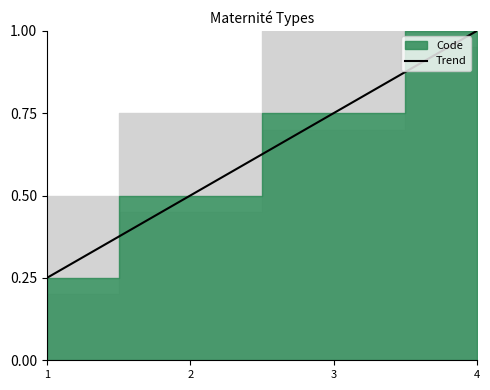

At which label is the value closest to 0?

1